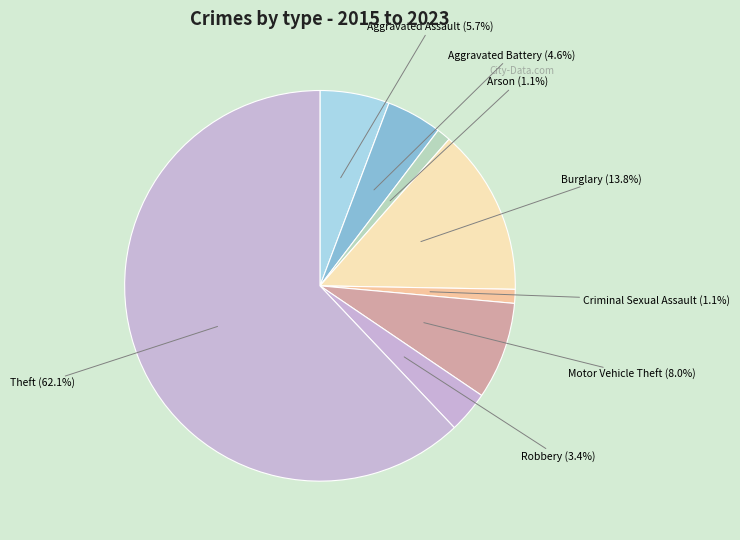

Which category has the biggest portion of the pie?

Theft